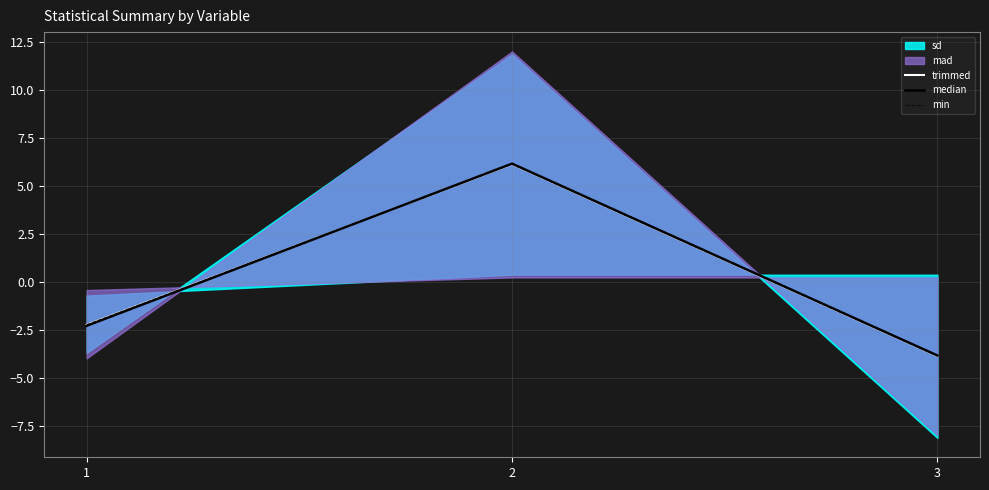

List the series in order of their overall mean, lowest first.

trimmed, median, min